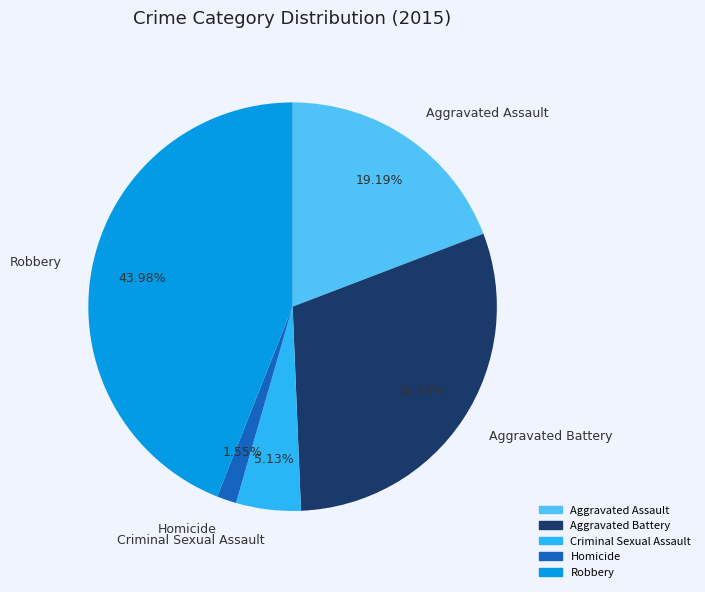

Is there any slice that represents more than half of the pie?

No